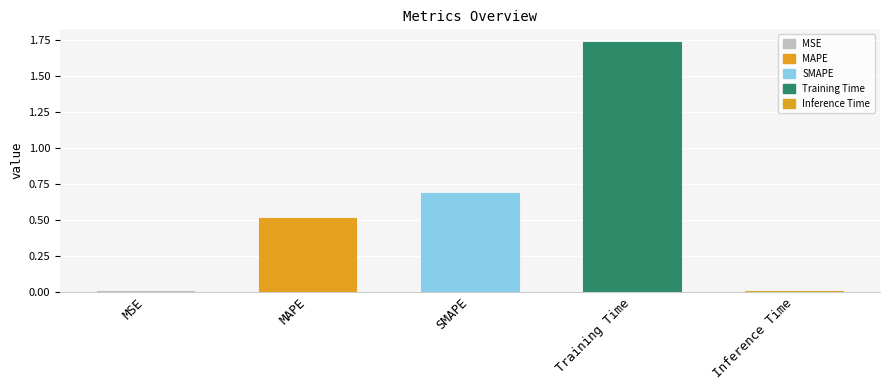

True or false: the data shows 0.5 at MAPE.

True